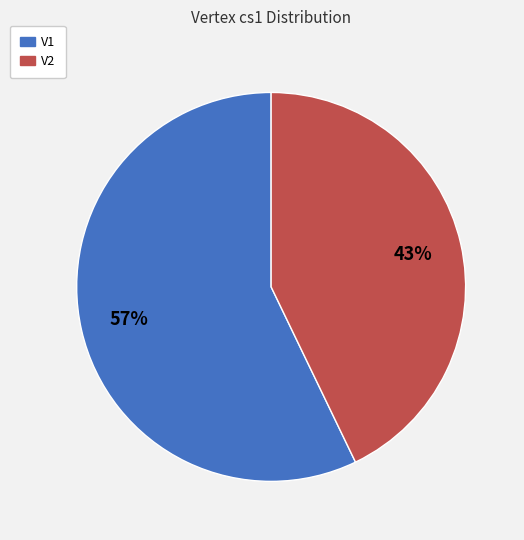

True or false: V1 accounts for 49% of the total.

False